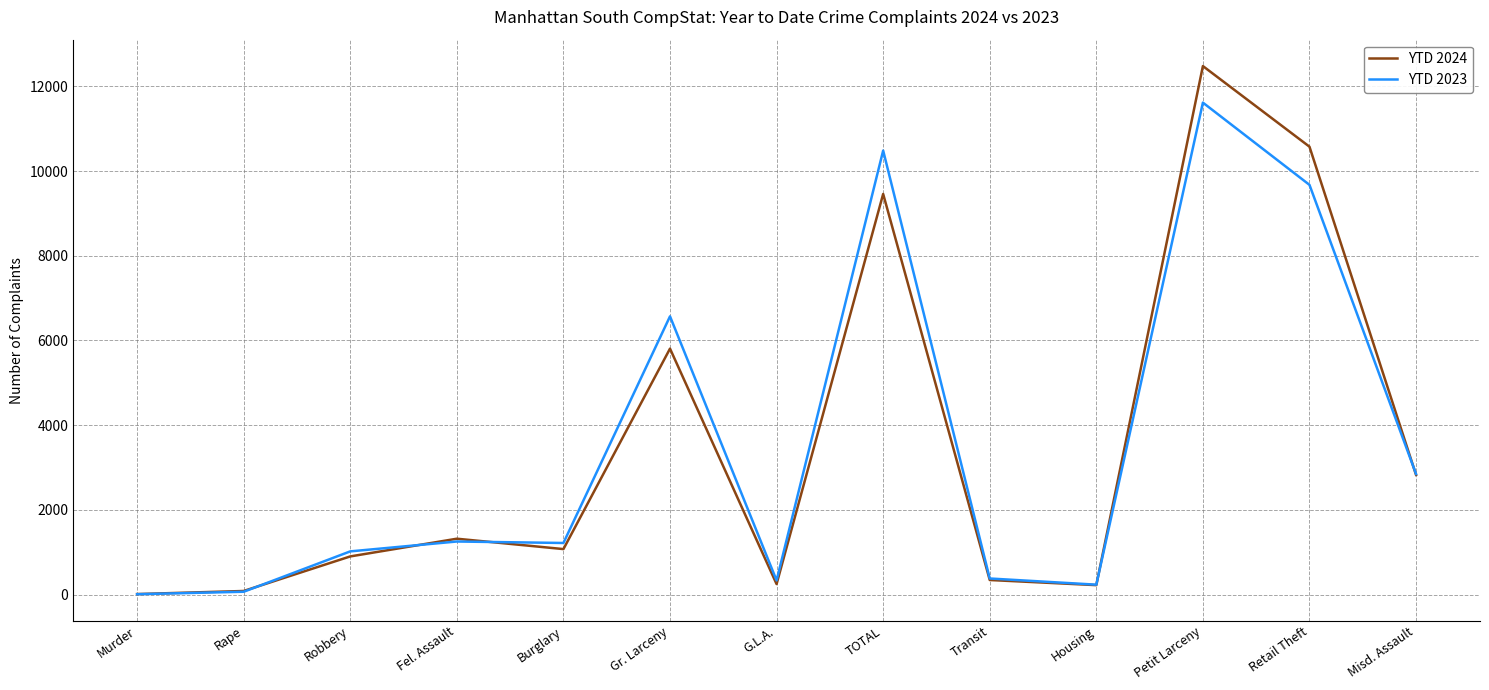

How many lines are shown in the chart?

2